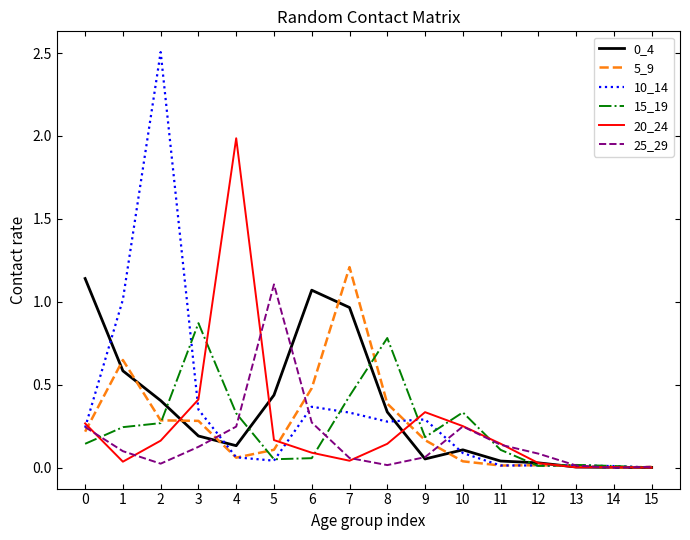

The value of 15_19 at 13 is 0.0. True or false?

True